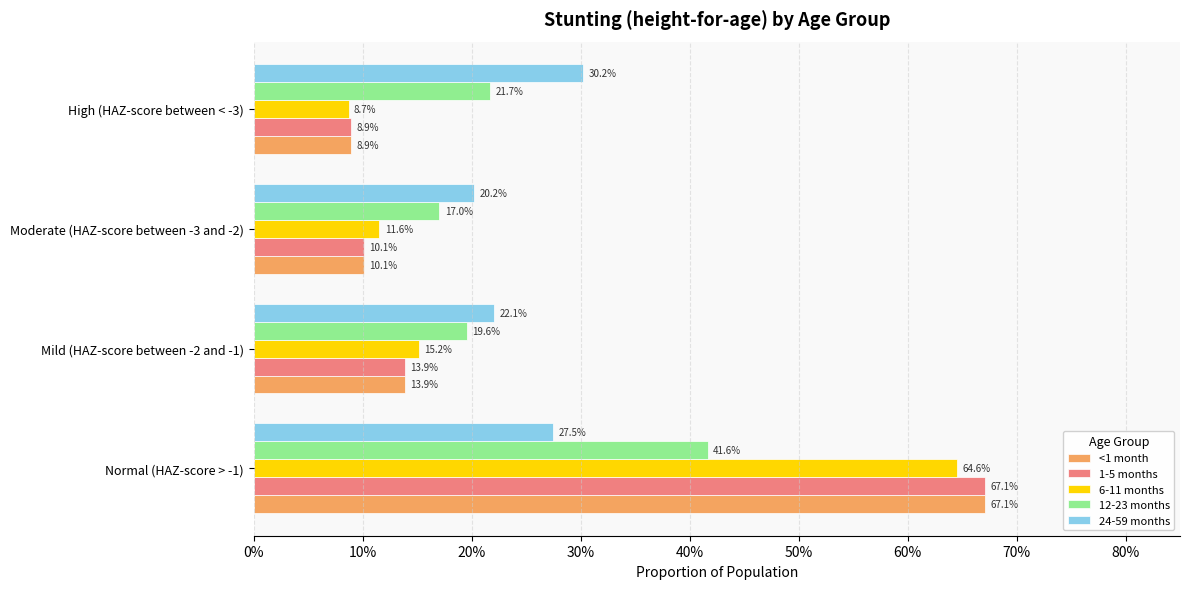

What are all the series names shown in the legend?

<1 month, 1-5 months, 6-11 months, 12-23 months, 24-59 months